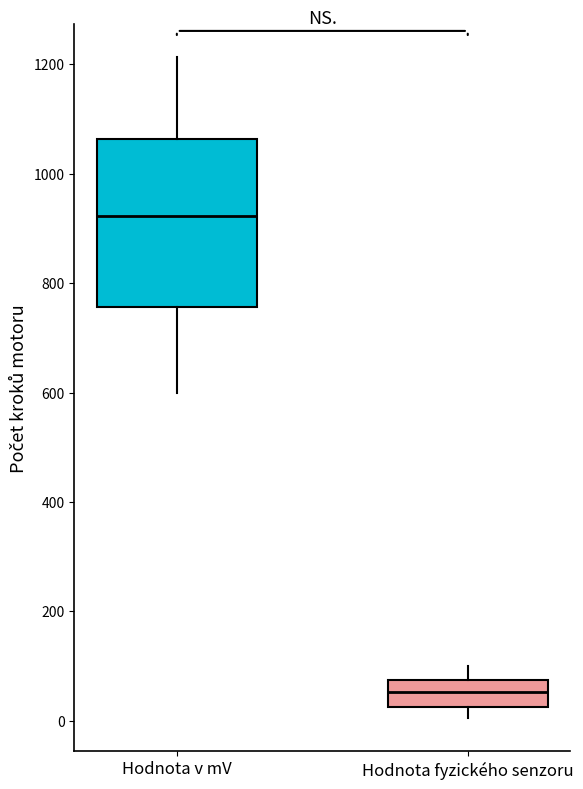

Which box is the tallest, from its lower edge to its upper edge?

Hodnota v mV